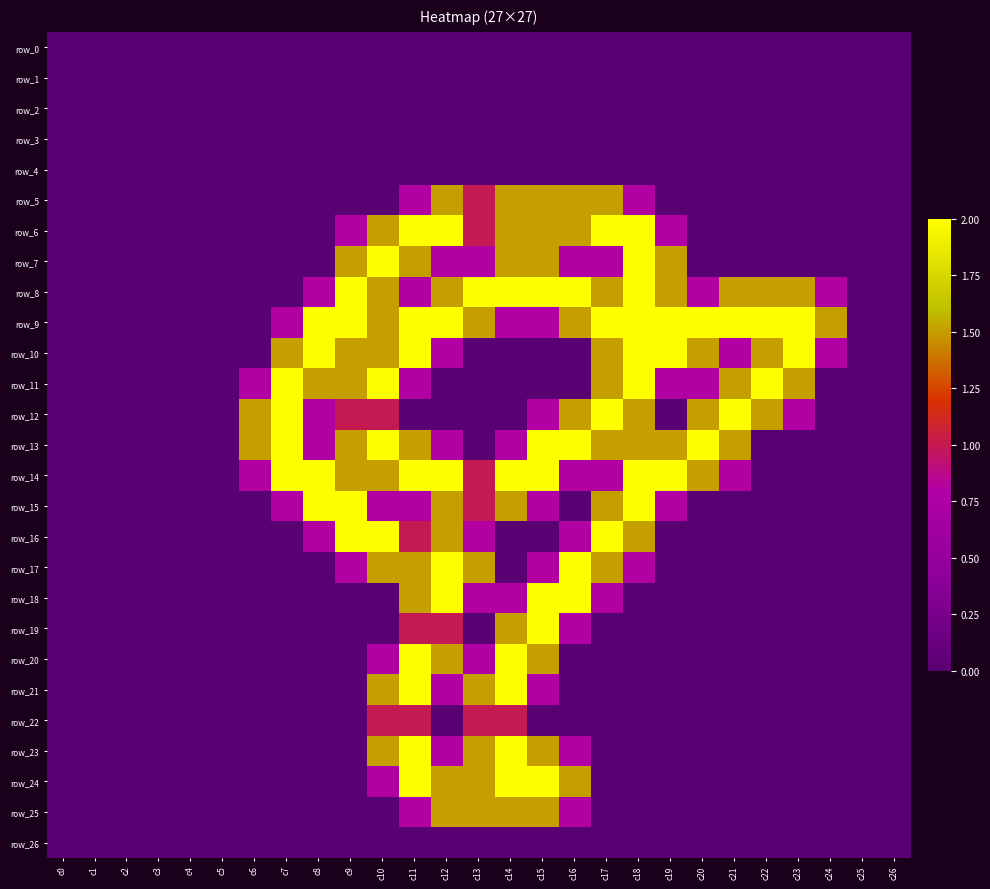

Rank the series by their maximum value, from lowest to highest.

row_0, row_1, row_2, row_3, row_4, row_26, row_22, row_5, row_25, row_6, row_7, row_8, row_9, row_10, row_11, row_12, row_13, row_14, row_15, row_16, row_17, row_18, row_19, row_20, row_21, row_23, row_24